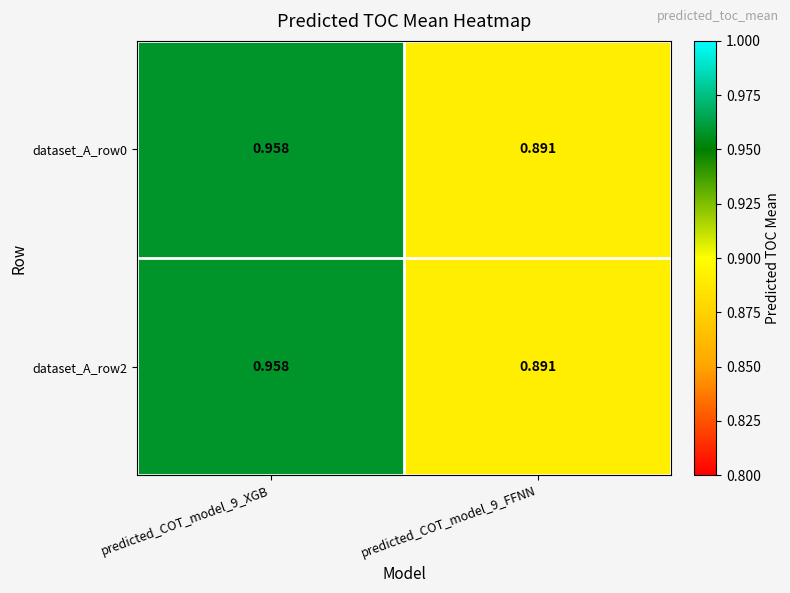

Is the value of dataset_A_row0 at predicted_COT_model_9_FFNN greater than the value of dataset_A_row2 at predicted_COT_model_9_XGB?

No